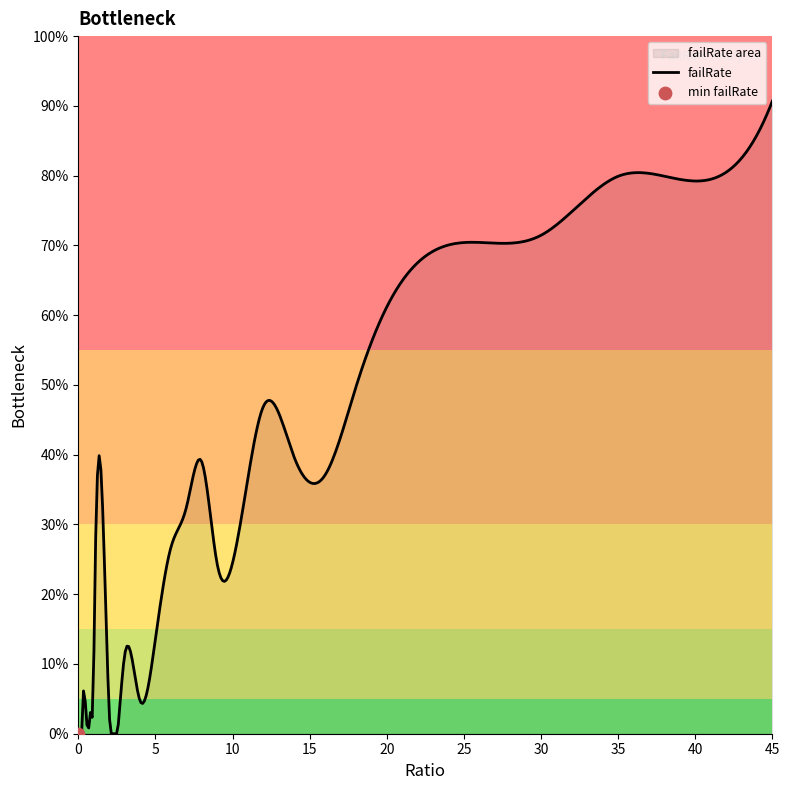

What is the change in value from 3 to 20?

+0.5